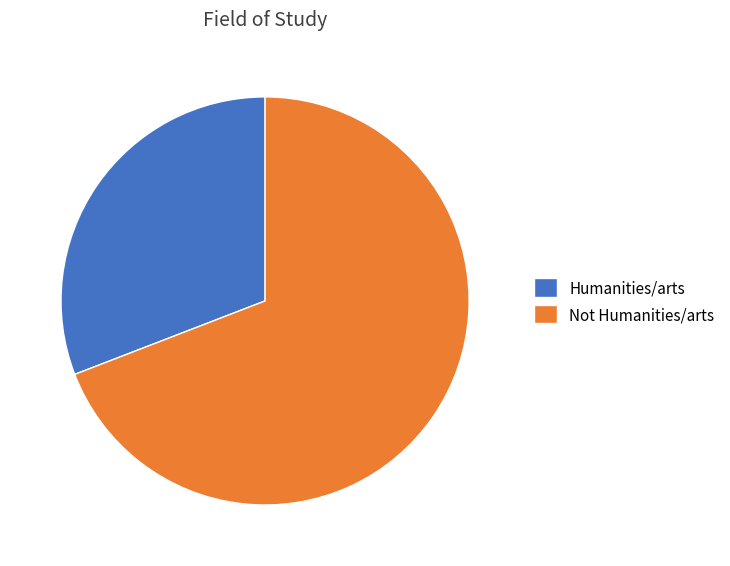

What is the majority slice?

Not Humanities/arts